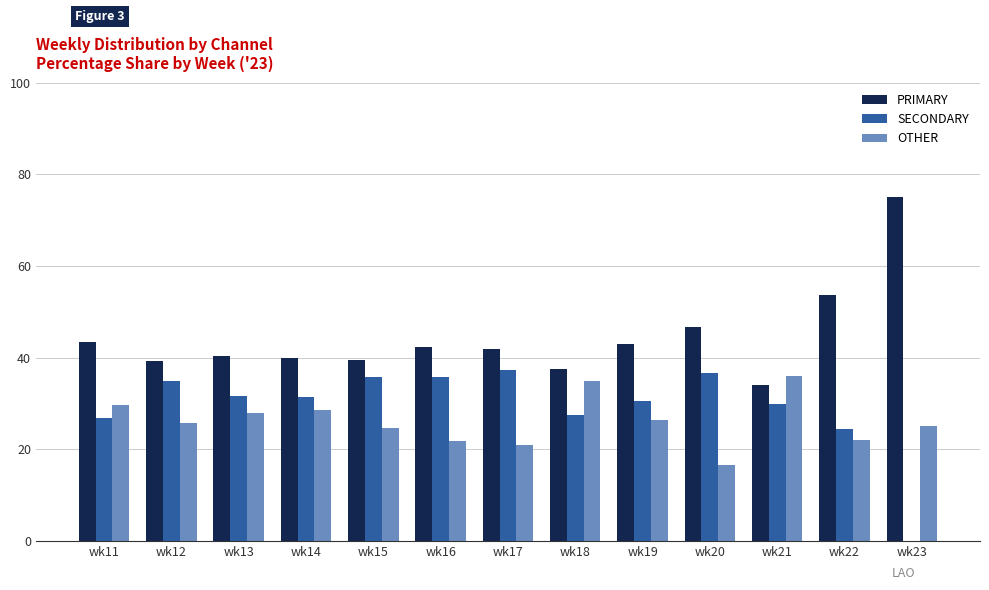

How many groups of bars are there?

13